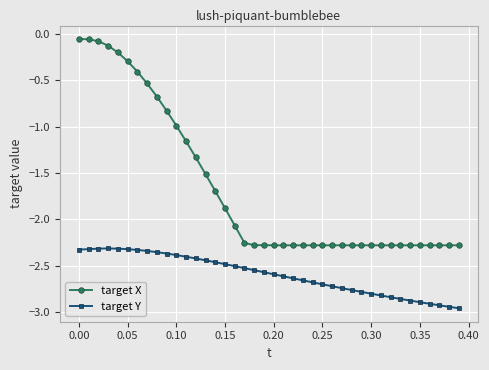

List the series in order of their overall mean, highest first.

target X, target Y